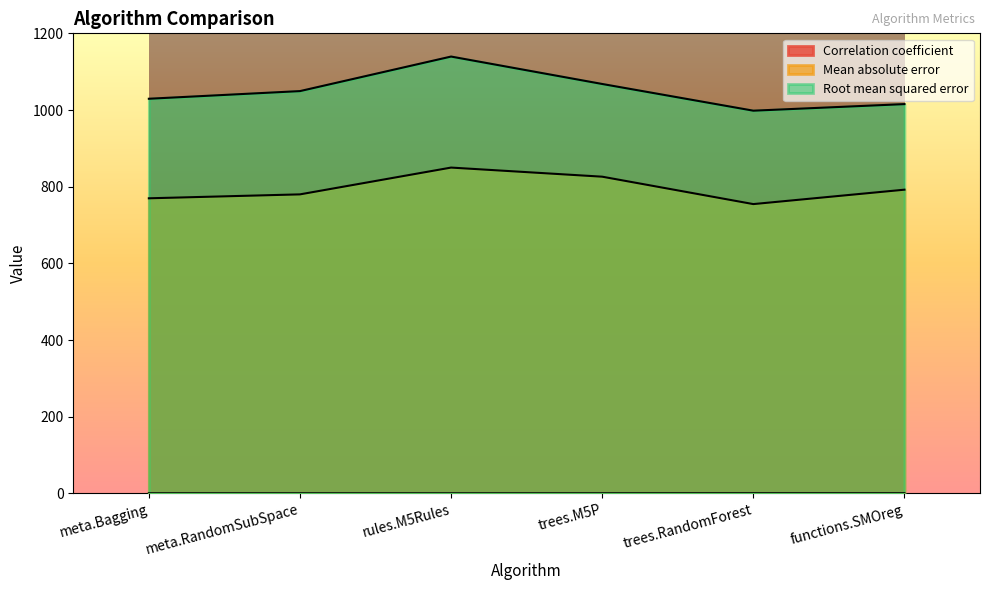

List the series in order of their overall mean, lowest first.

Correlation coefficient, Mean absolute error, Root mean squared error